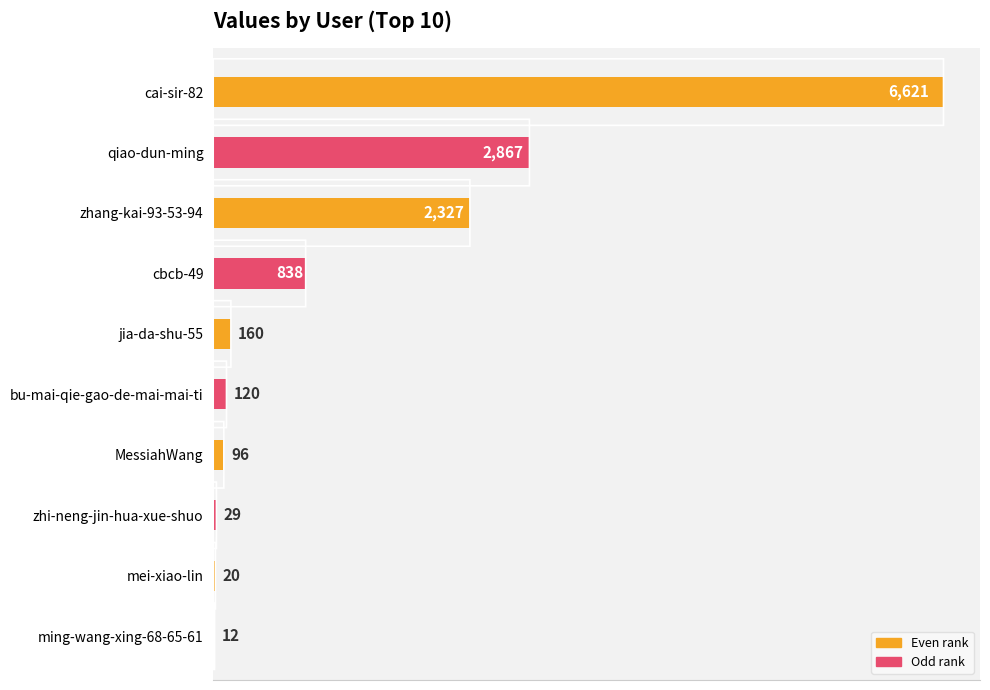

Which has a higher value, jia-da-shu-55 or zhi-neng-jin-hua-xue-shuo?

jia-da-shu-55